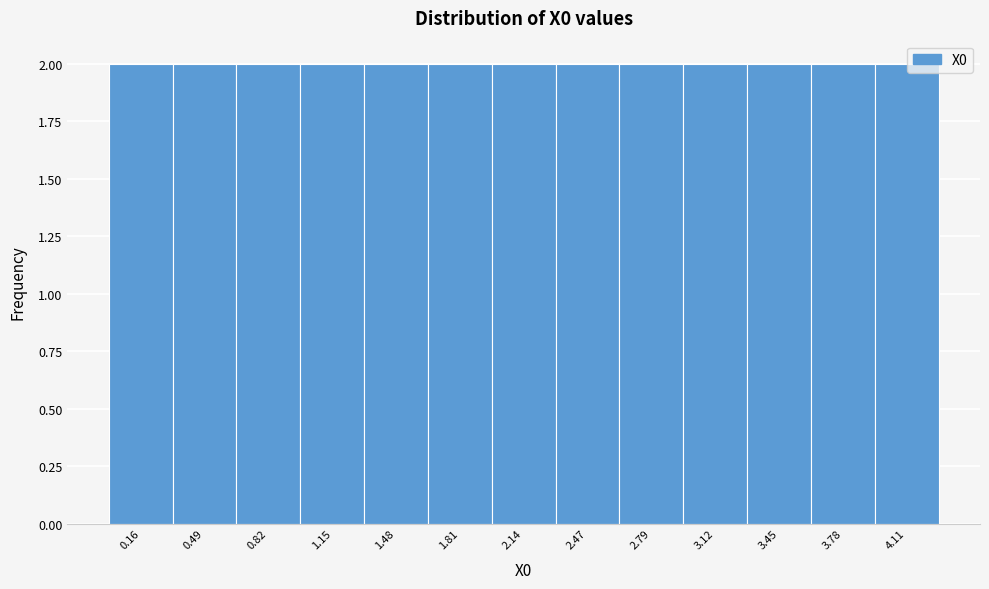

What is the height of the bar covering 1.65 to 1.95 on the x-axis? Neither the bar edges nor the heights are printed on the chart, so give them approximately, as read against the axes.

2